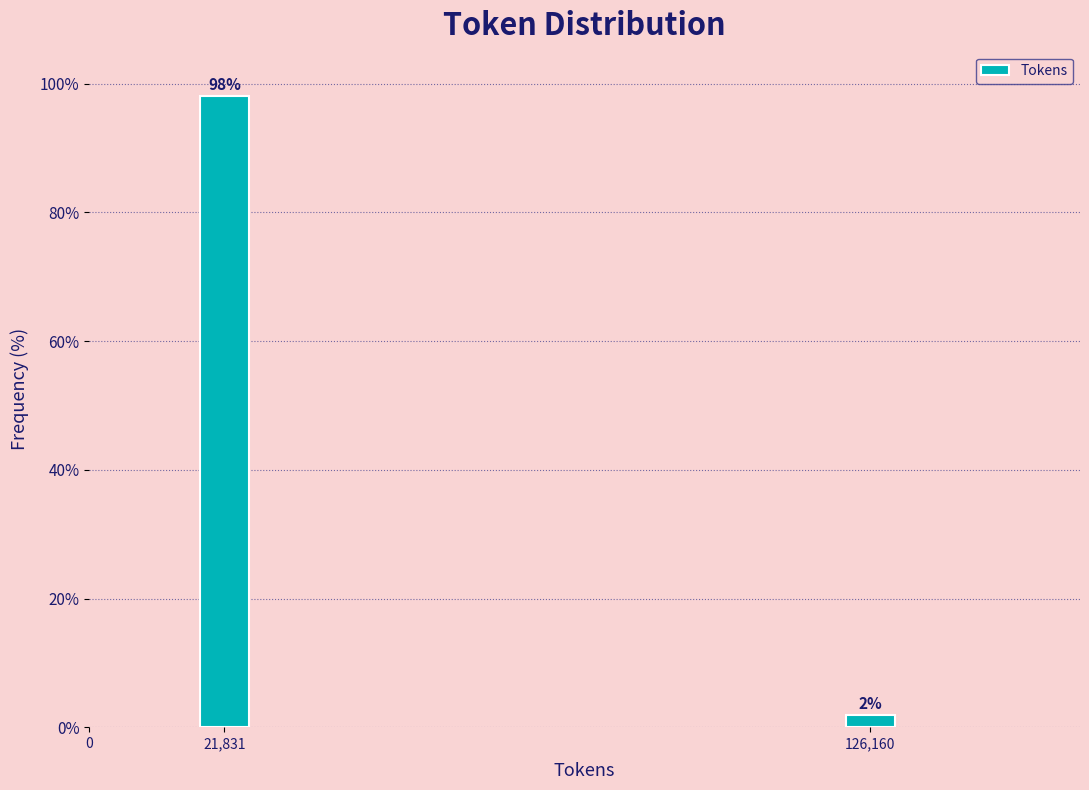

At which label does the data first exceed 98?

21,831